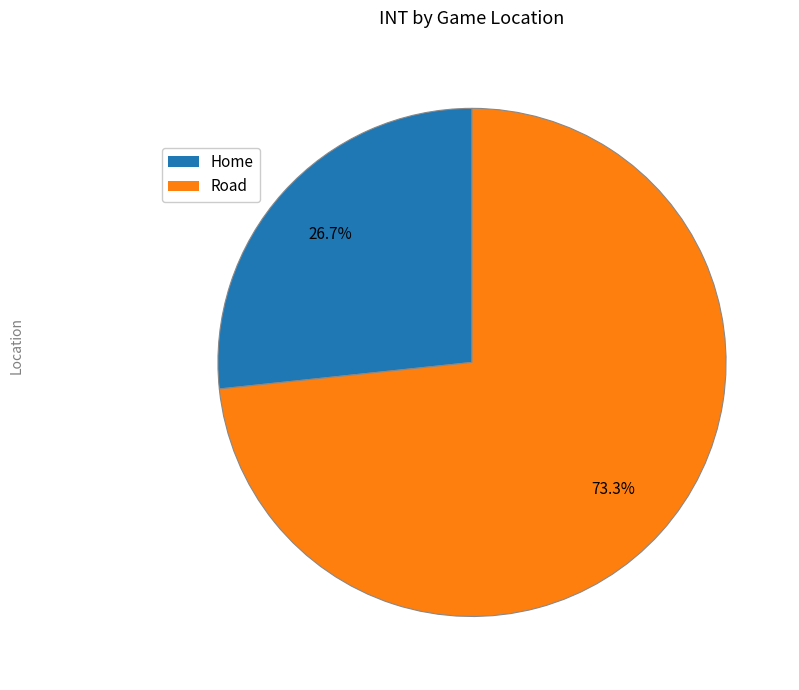

To the nearest percent, what is the average slice percentage?

50%